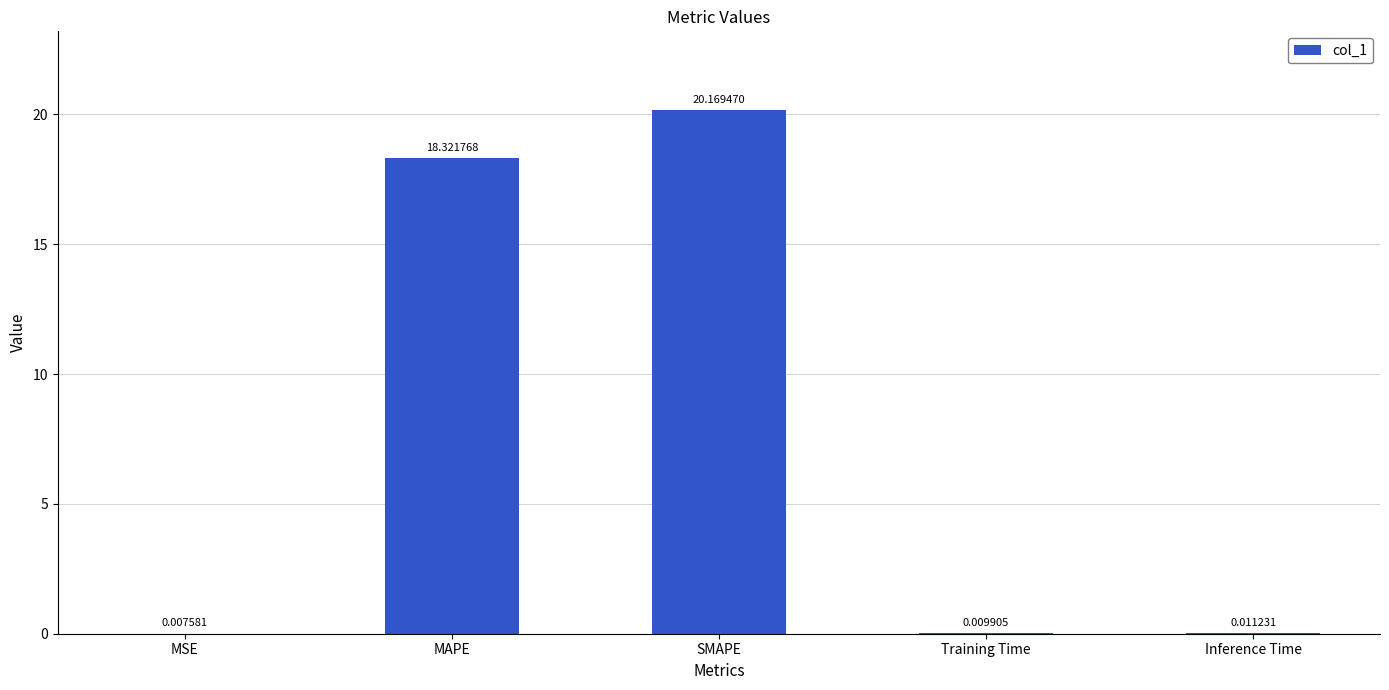

At which category does the chart reach its peak across all series?

SMAPE